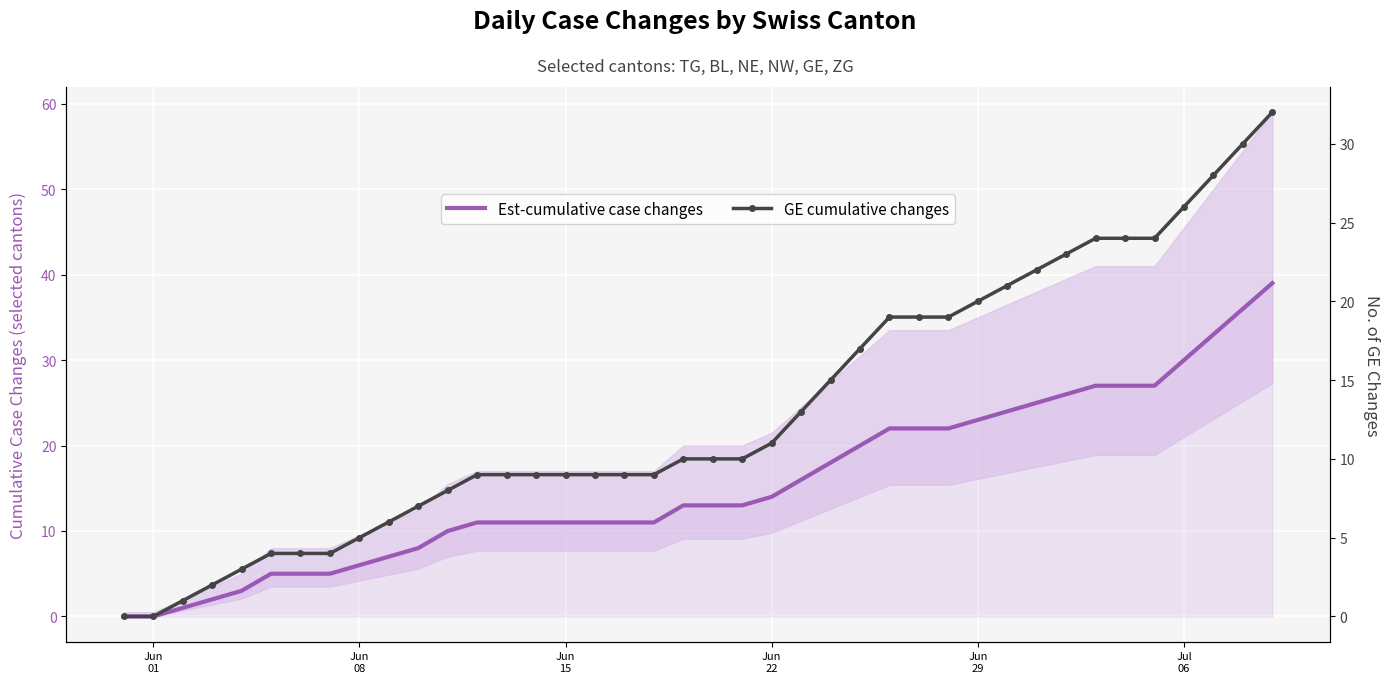

How many lines are shown in the chart?

2